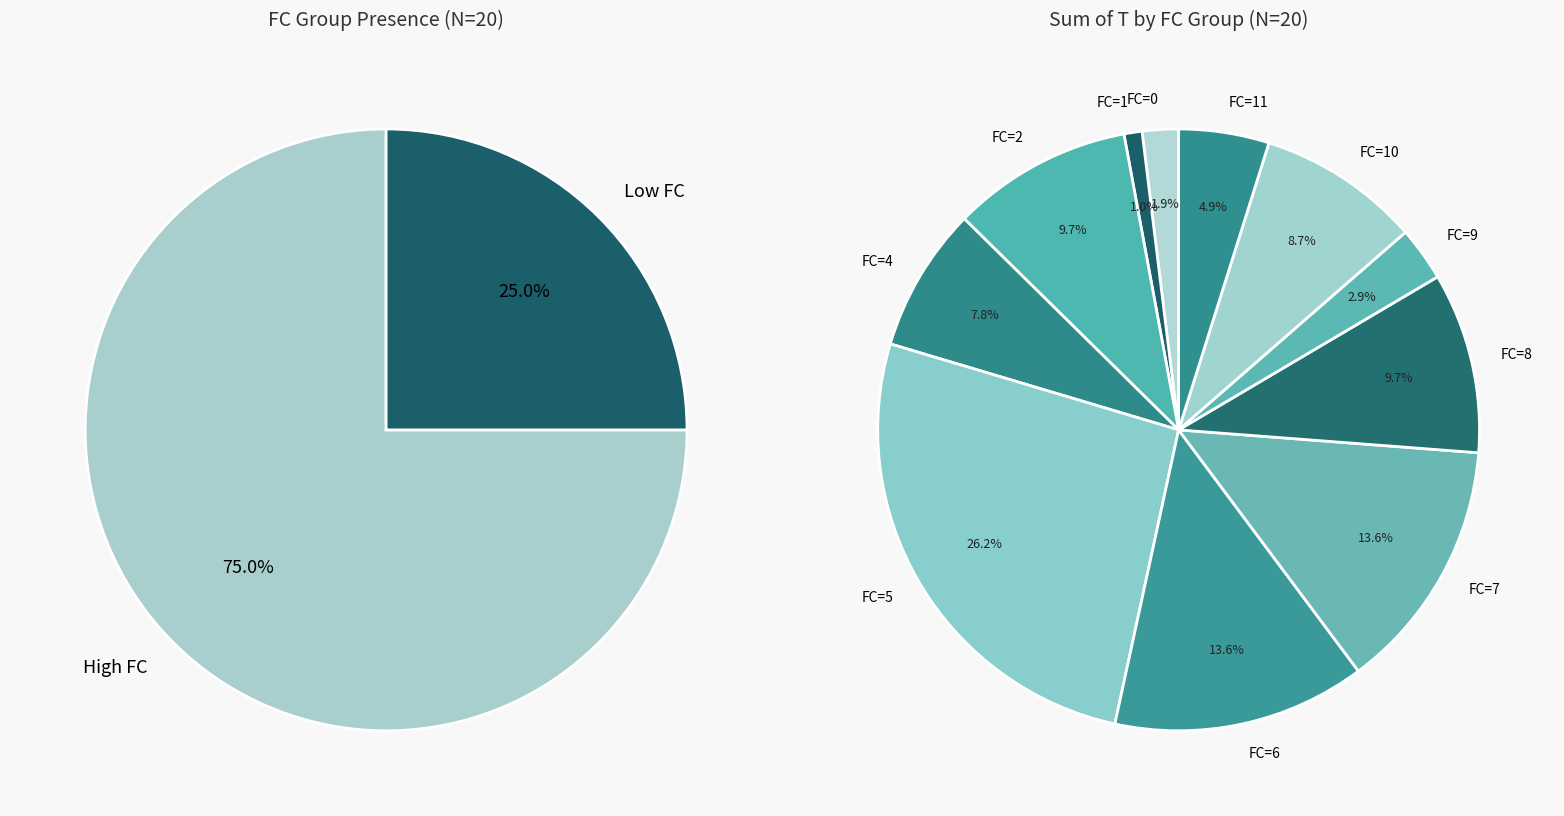

Which has a higher value, FC=0 or FC=8?

FC=8